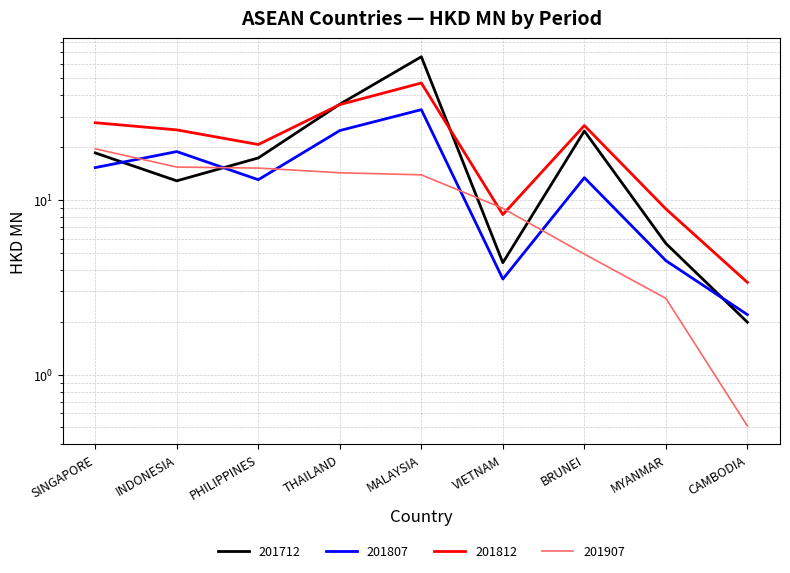

What is the difference between the 201712 values at CAMBODIA and VIETNAM?

2.4